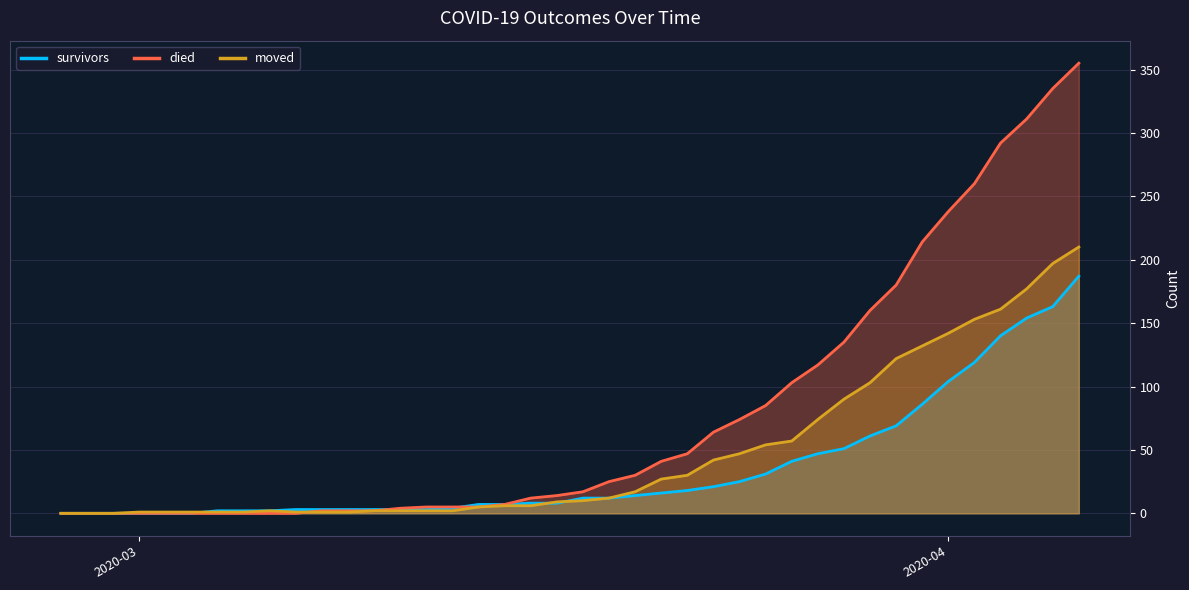

How many positive values does the died series have?

30